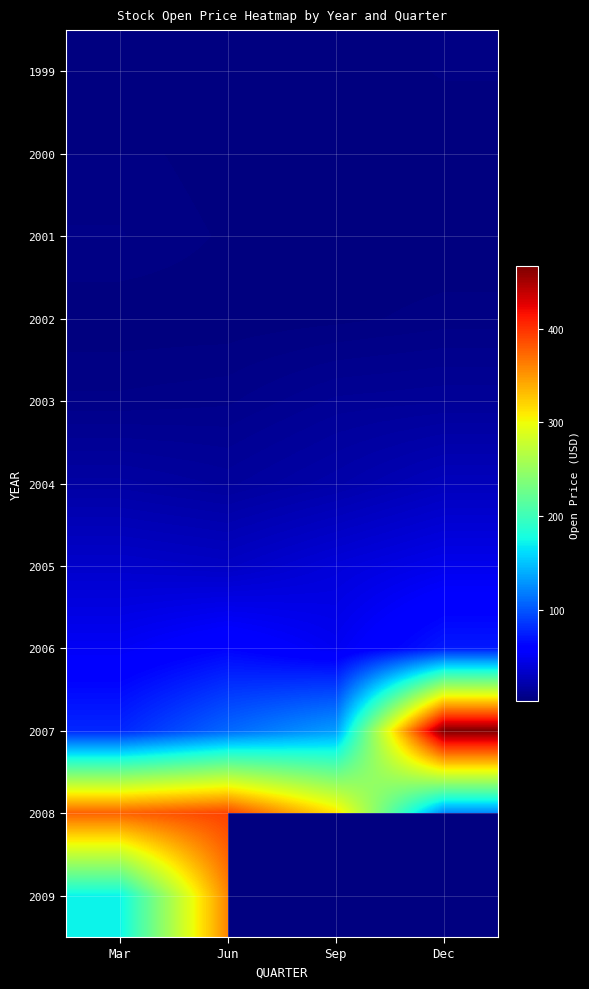

Which category has the highest value across all series?

Dec